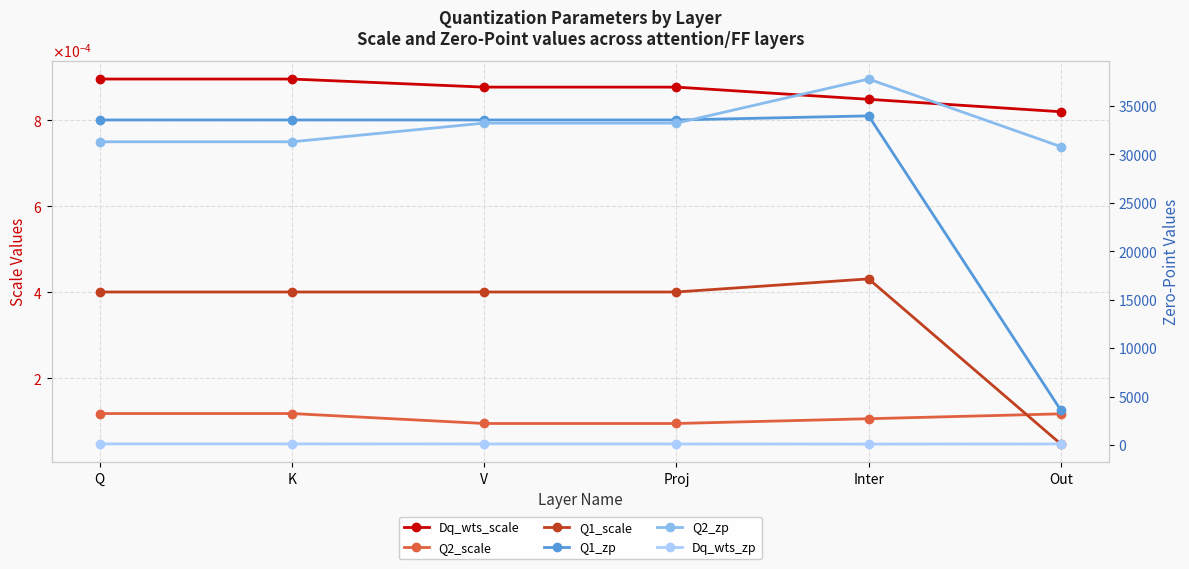

The Q1_zp series shows 33561.0 at Q. True or false?

True